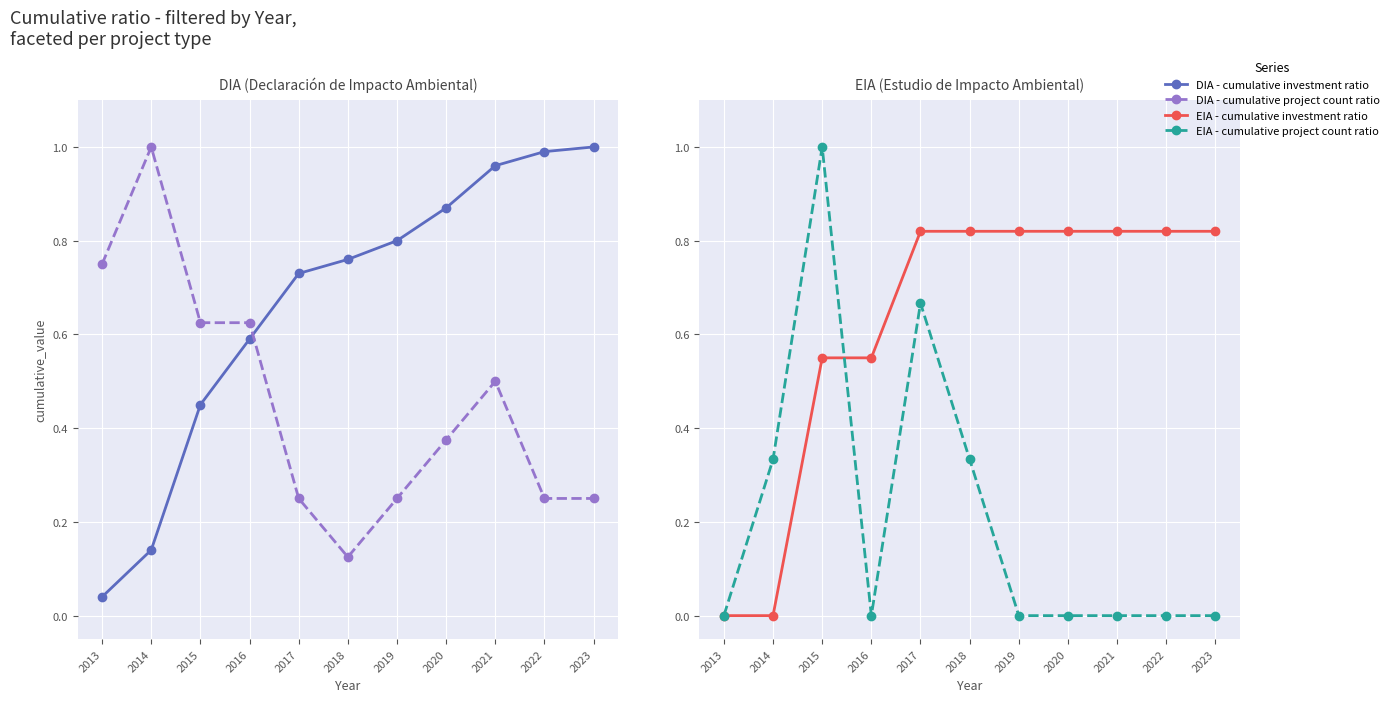

Between 2015 and 2023, which series saw the biggest shift?

EIA - cumulative project count ratio